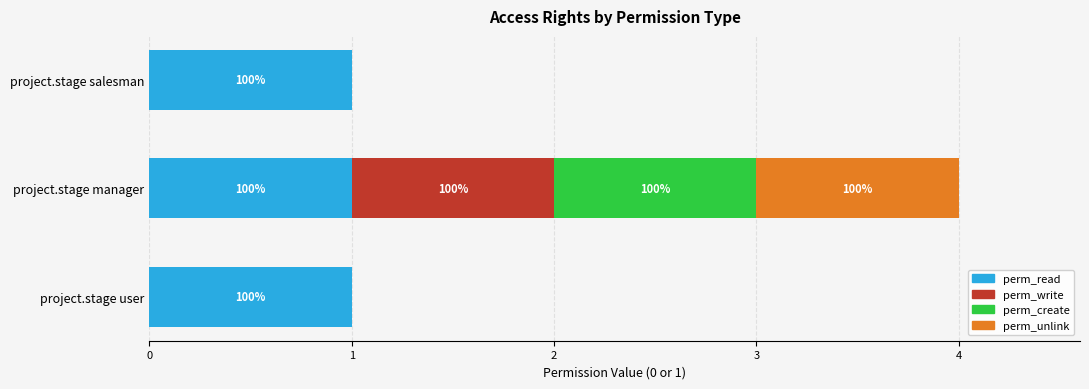

What are all the series names shown in the legend?

perm_read, perm_write, perm_create, perm_unlink